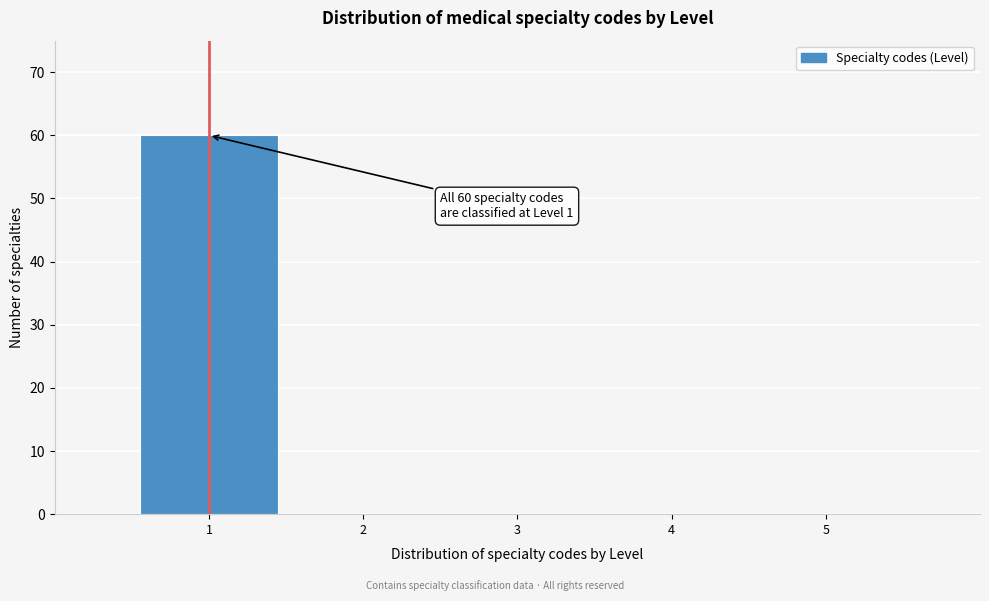

Over which range of the x-axis is the bar tallest?

0.5 to 1.5